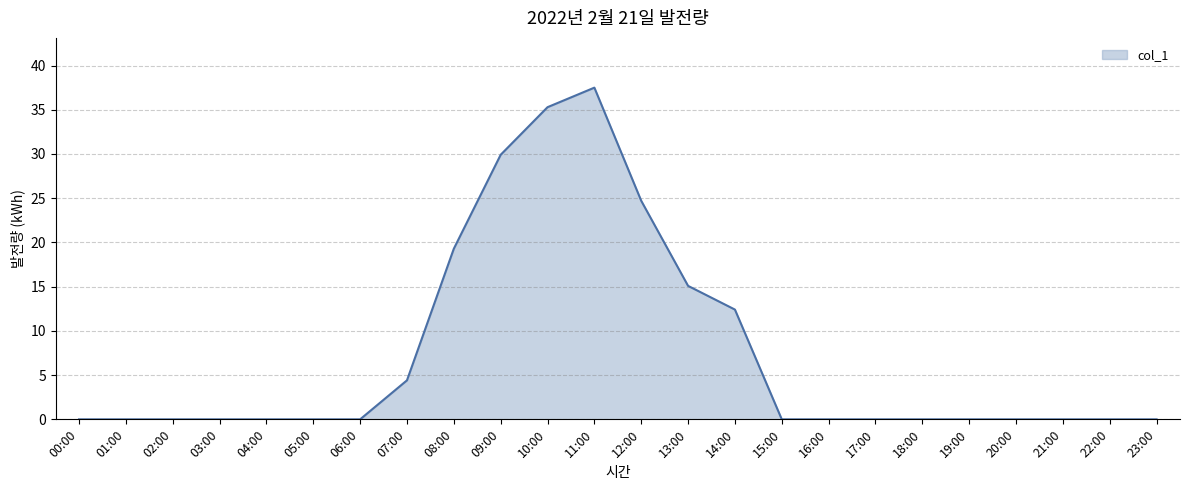

Which has a higher value, 08:00 or 21:00?

08:00